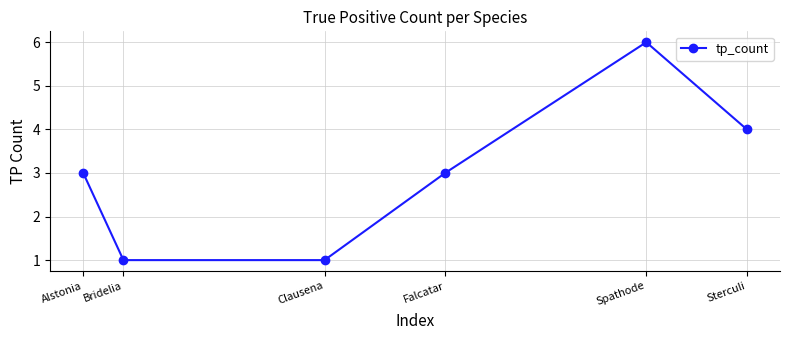

Which label corresponds to the largest value in the chart?

Spathode